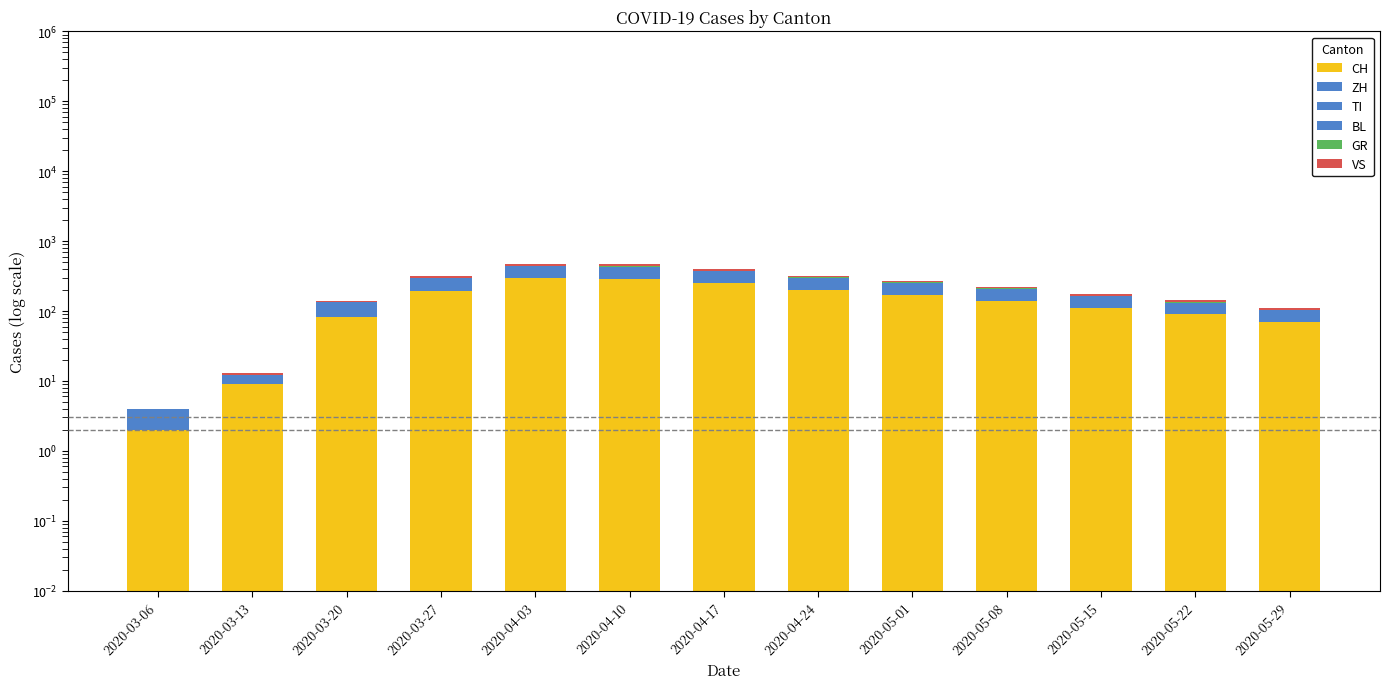

Which series changed the most between 2020-03-20 and 2020-04-10?

CH